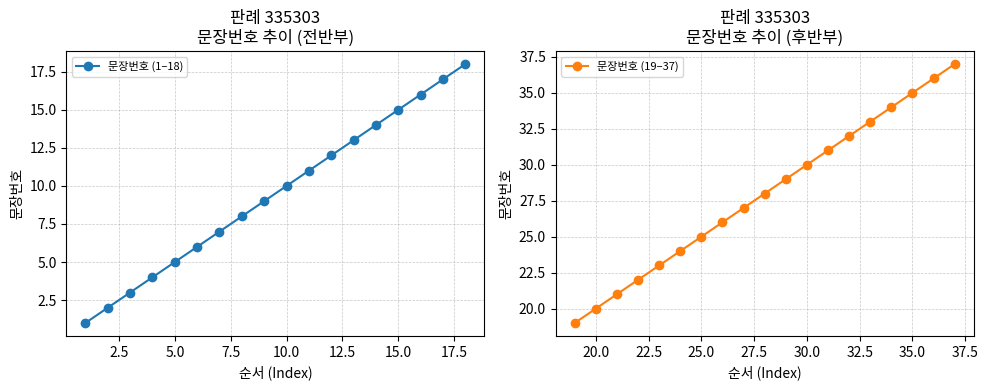

What is the change in value from 21 to 29?

+8